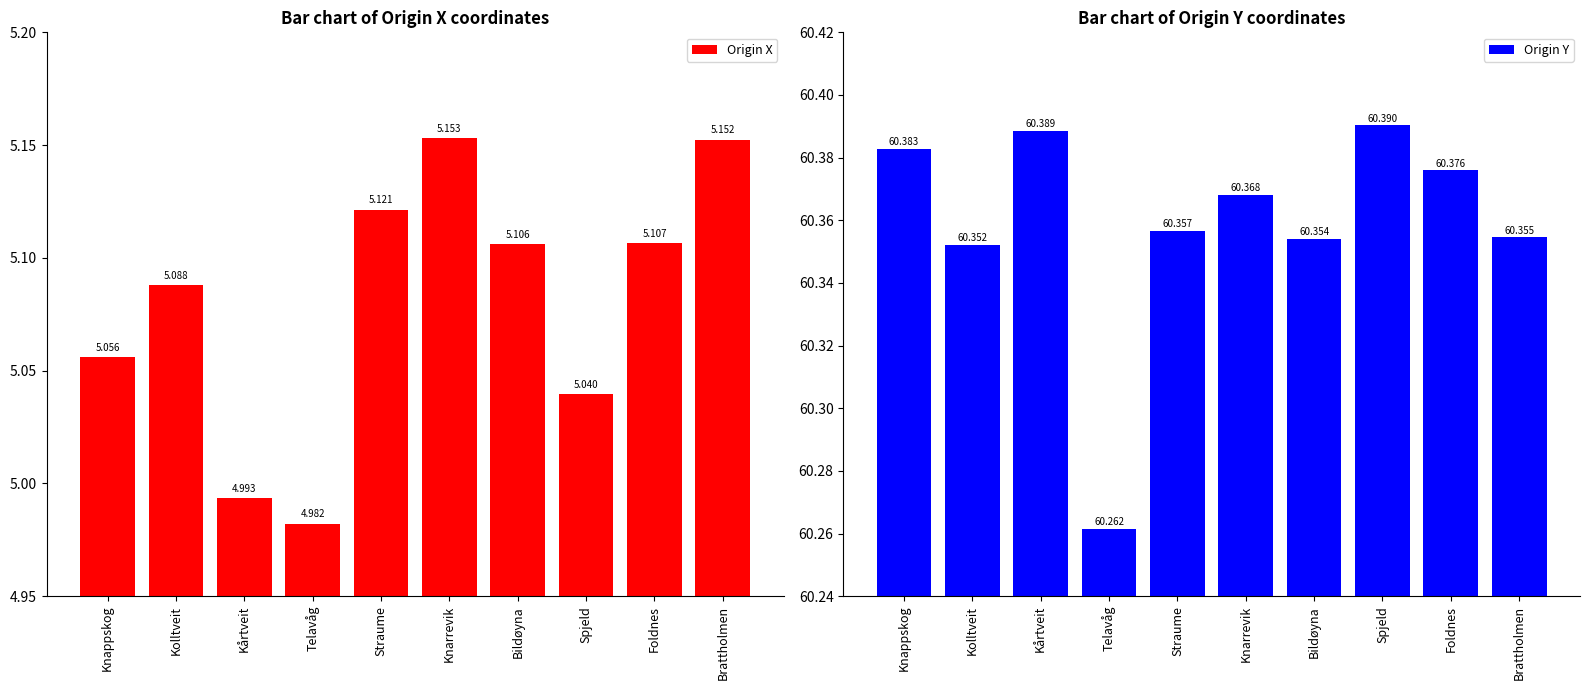

Reading left to right, transcribe all the data shown in this chart.

Origin X: Knappskog=5.1	Kolltveit=5.1	Kårtveit=5.0	Telavåg=5.0	Straume=5.1	Knarrevik=5.2	Bildøyna=5.1	Spjeld=5.0	Foldnes=5.1	Brattholmen=5.2
Origin Y: Knappskog=60.4	Kolltveit=60.4	Kårtveit=60.4	Telavåg=60.3	Straume=60.4	Knarrevik=60.4	Bildøyna=60.4	Spjeld=60.4	Foldnes=60.4	Brattholmen=60.4